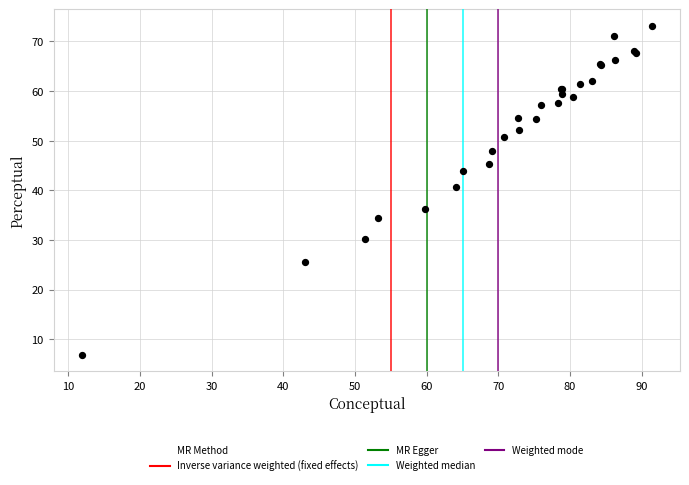

What Y value in the scatter plot is closest to 40?

40.8